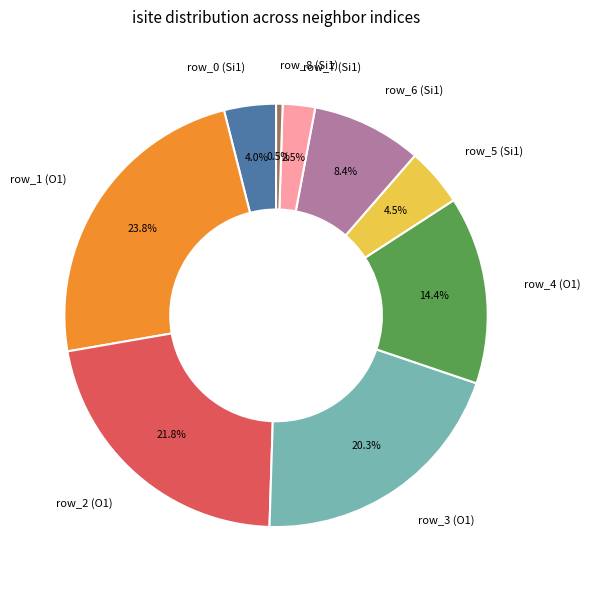

Between row_0 (Si1) and row_4 (O1), which is larger?

row_4 (O1)